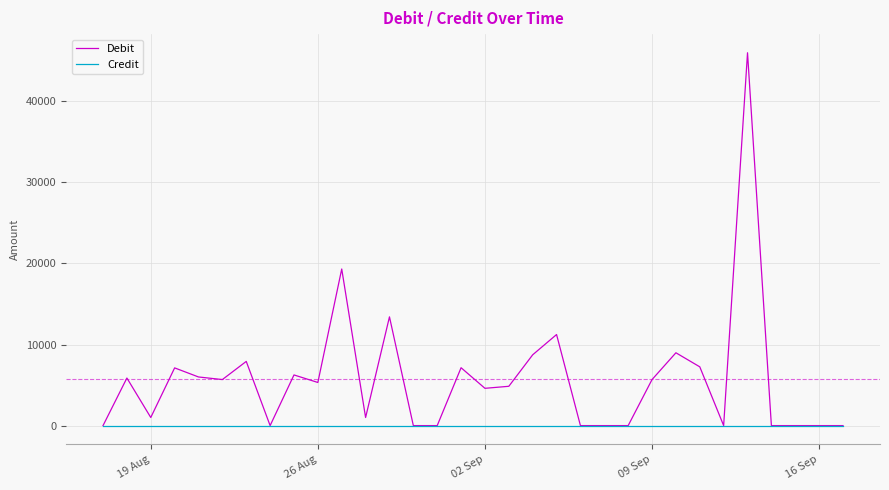

At how many categories does at least one series exceed 5085?

16